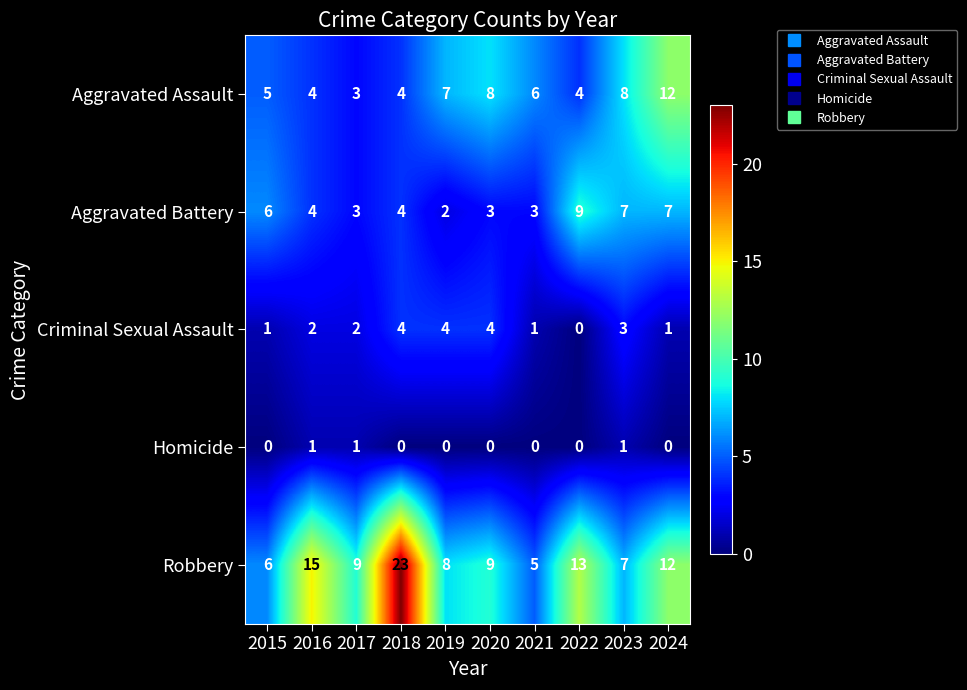

What is the total value across all series at 2020?

24